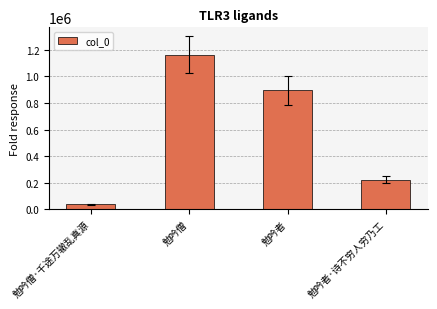

Rank the categories by value from lowest to highest.

勉吟僧·千途万辙乱真源, 勉吟者·诗不穷人穷乃工, 勉吟者, 勉吟僧